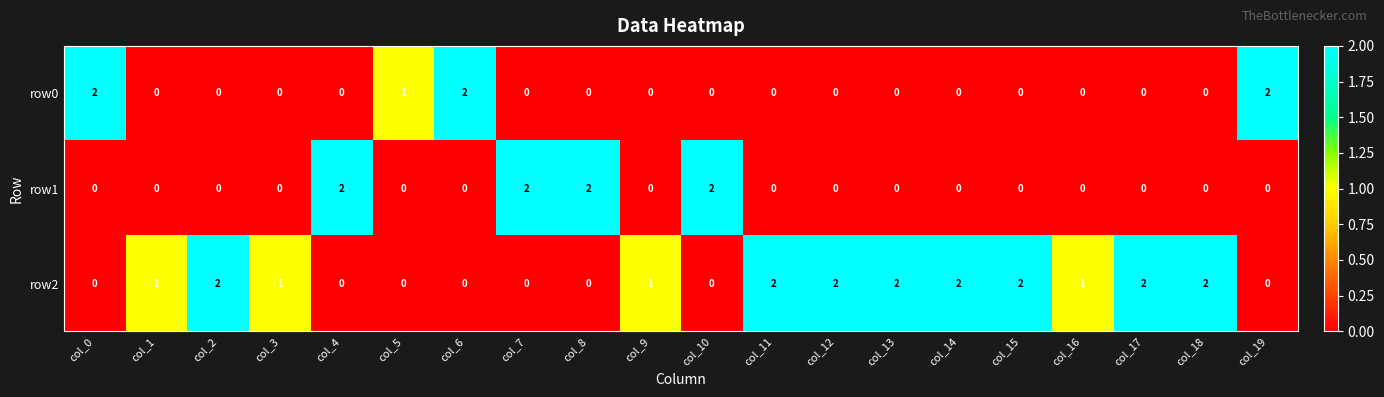

Is the value of row2 at col_18 greater than the value of row1 at col_16?

Yes